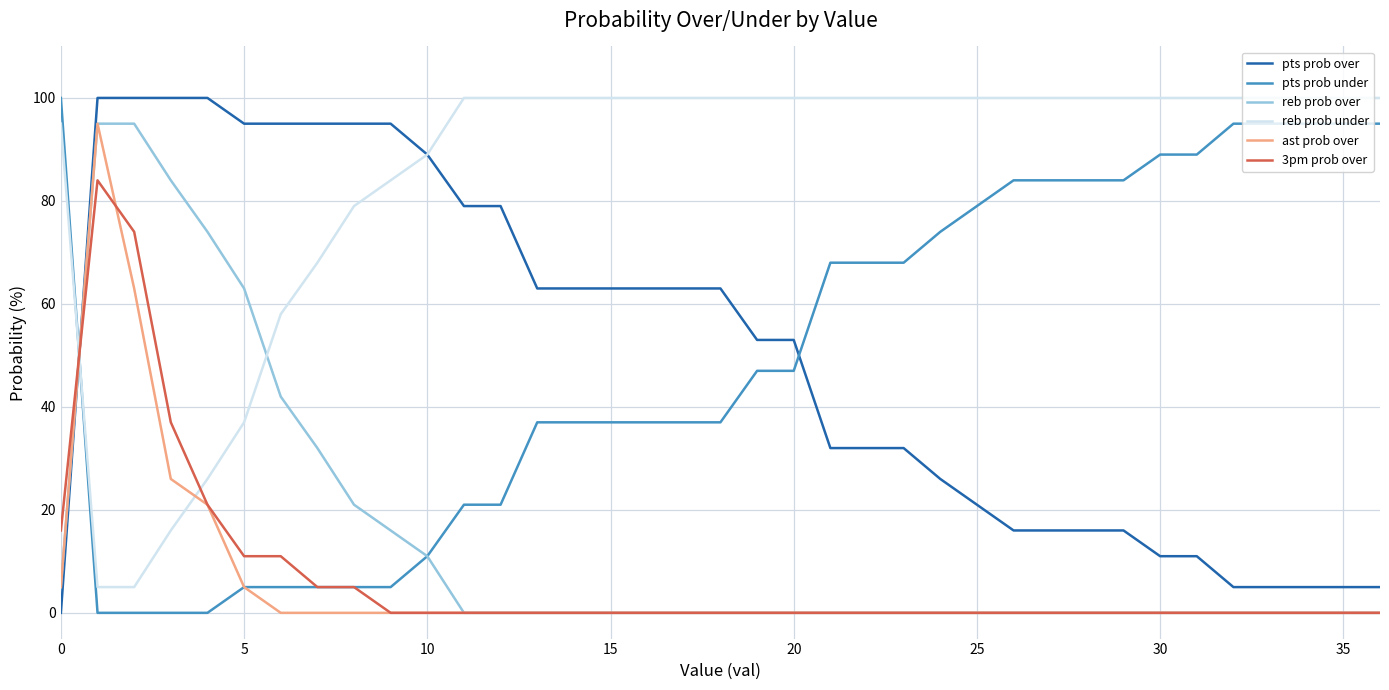

True or false: 3pm prob over and reb prob under intersect in this chart.

True